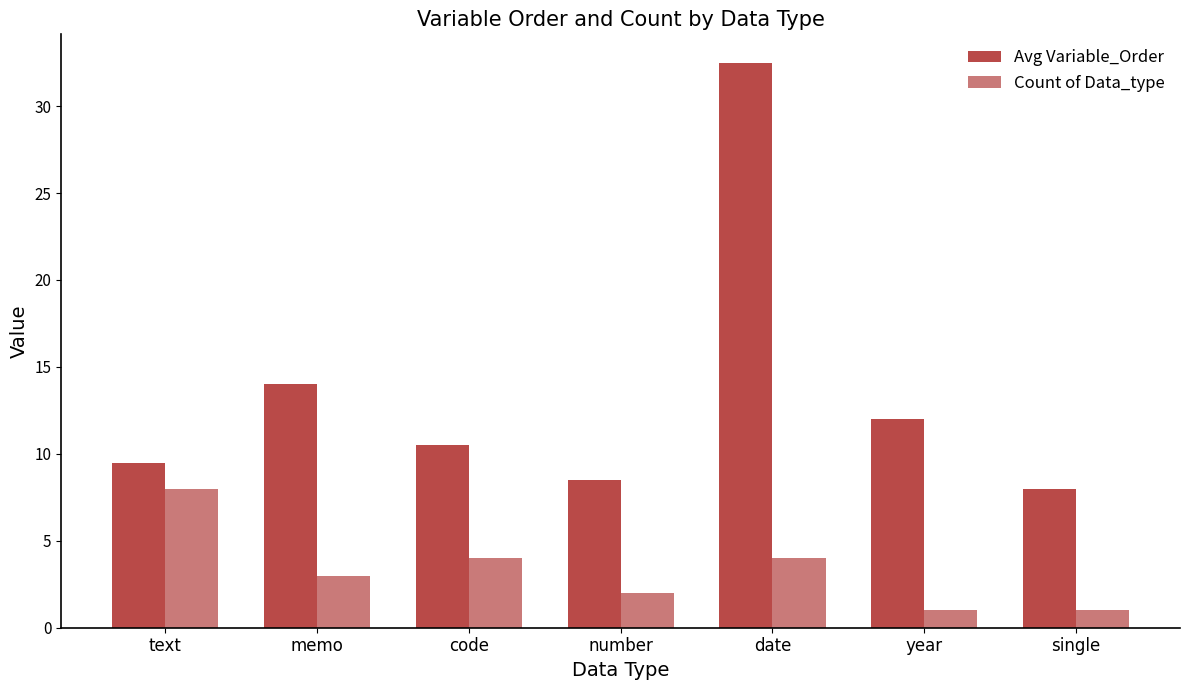

Reading left to right, list all the values displayed in this chart.

Avg Variable_Order: text=9.5	memo=14.0	code=10.5	number=8.5	date=32.5	year=12.0	single=8.0
Count of Data_type: text=8.0	memo=3.0	code=4.0	number=2.0	date=4.0	year=1.0	single=1.0